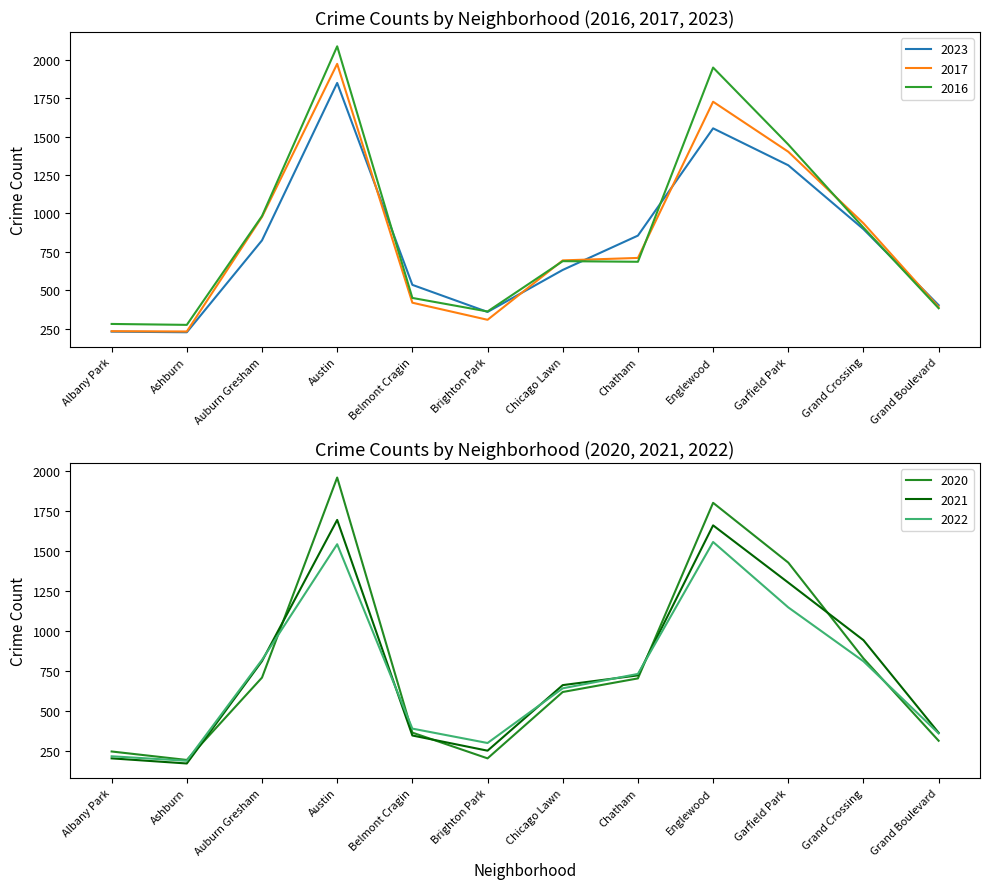

Which has a higher value, Chatham or Albany Park?

Chatham